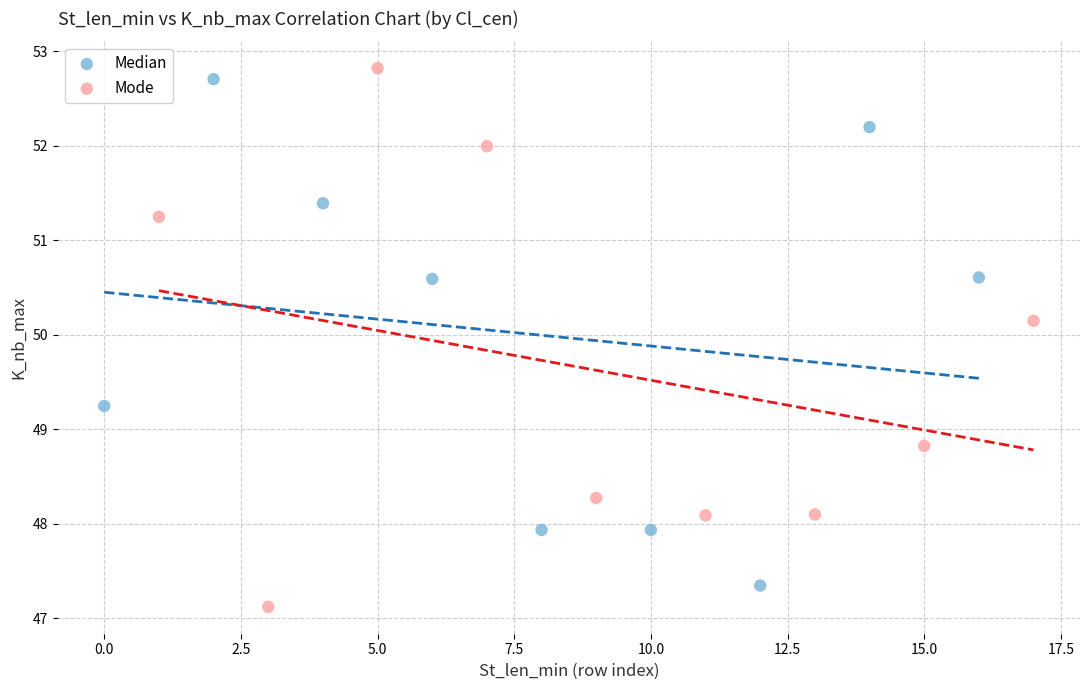

What are all the series names shown in the legend?

Median, Mode